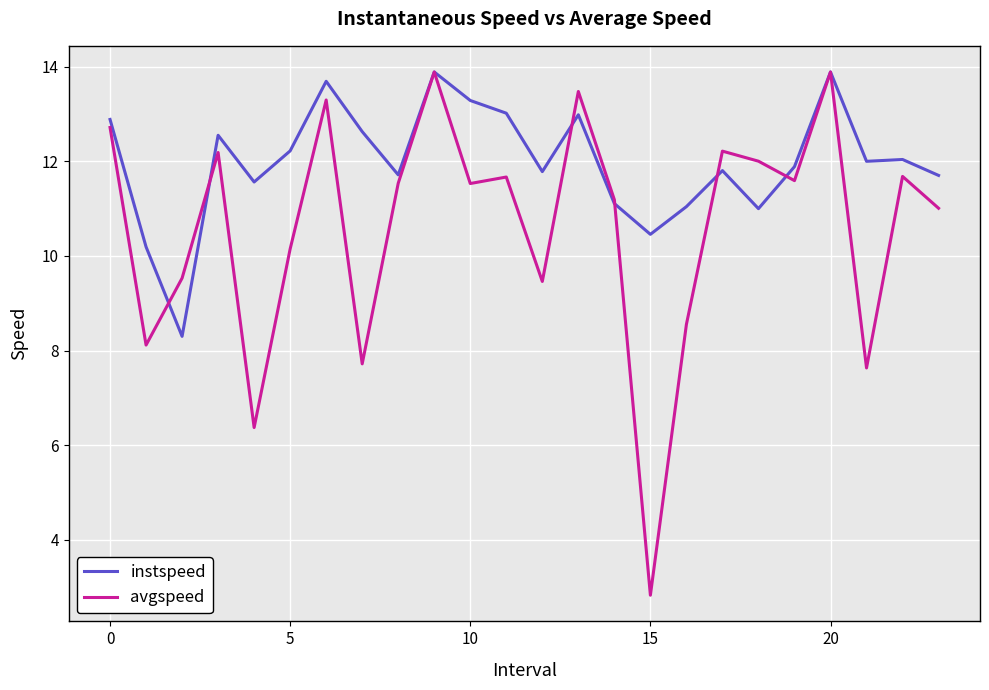

Which series has the widest spread of values?

avgspeed